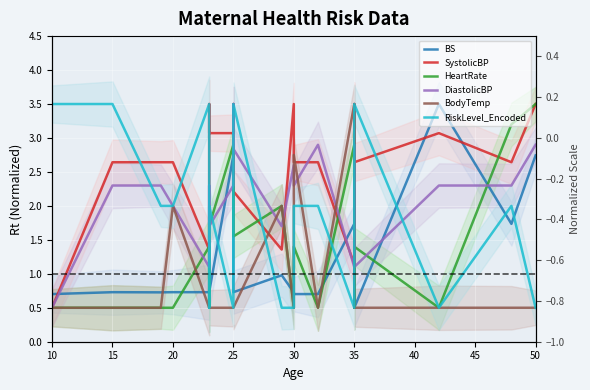

At 25, list the series in order from smallest to largest.

BodyTemp, RiskLevel_Encoded, DiastolicBP, BS, HeartRate, SystolicBP